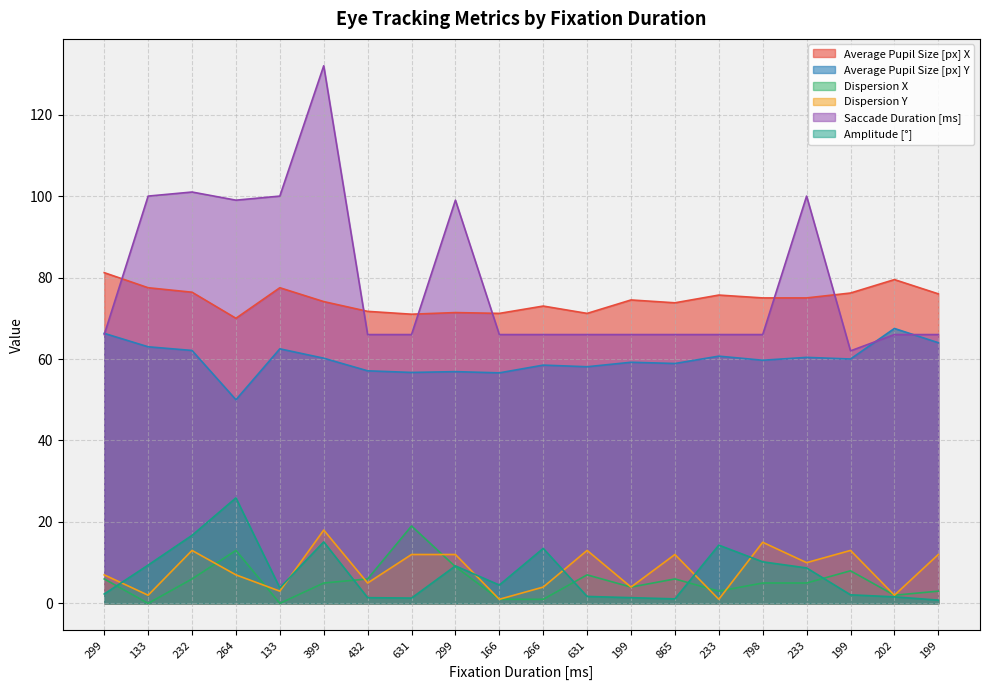

What is the label of the 16th point from the left?

798